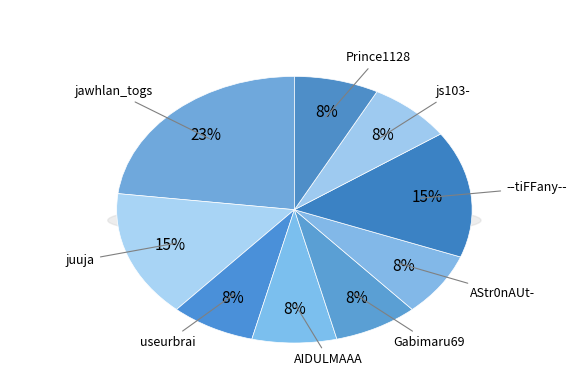

How many slices are in this pie chart?

9